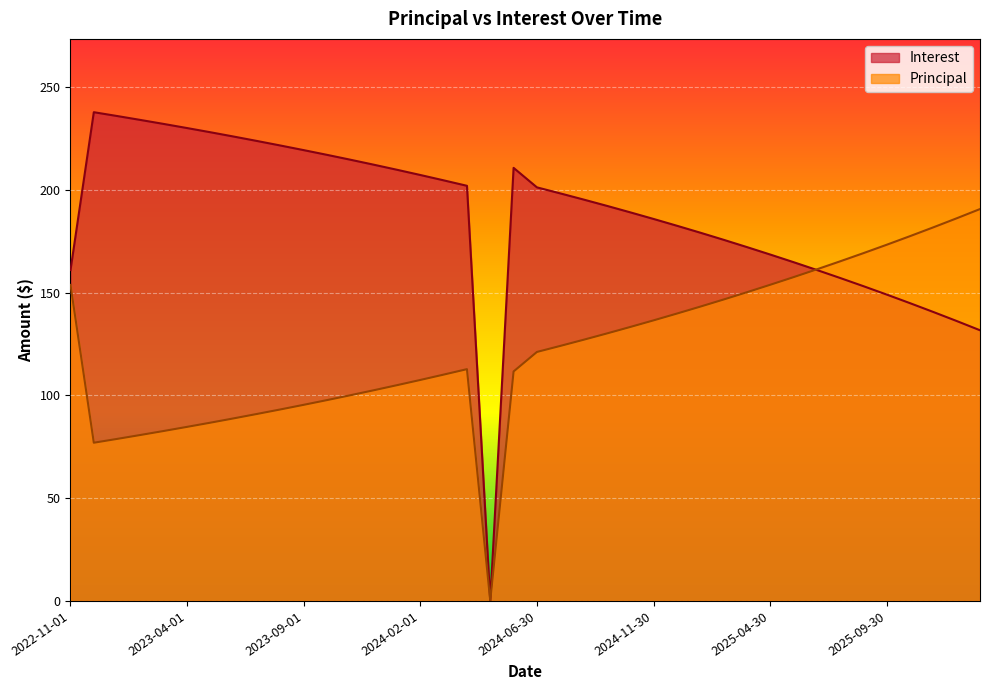

Reading left to right, extract all data points from this chart.

Principal: 153.8	77.0	78.9	80.8	82.7	84.7	86.8	88.9	91.0	93.2	95.5	97.8	100.1	102.5	105.0	107.5	110.2	112.8	0.0	111.7	121.2	124.1	127.1	130.2	133.3	136.6	139.8	143.2	146.7	150.2	153.9	157.6	161.4	165.3	169.3	173.4	177.6	181.8	186.2	190.7
Interest: 161.1	237.9	236.0	234.1	232.2	230.2	228.1	226.0	223.9	221.7	219.4	217.1	214.8	212.3	209.8	207.3	204.7	202.1	0.0	210.8	201.3	198.4	195.4	192.3	189.1	185.9	182.6	179.2	175.8	172.2	168.6	164.9	161.1	157.2	153.2	149.1	144.9	140.6	136.2	131.7